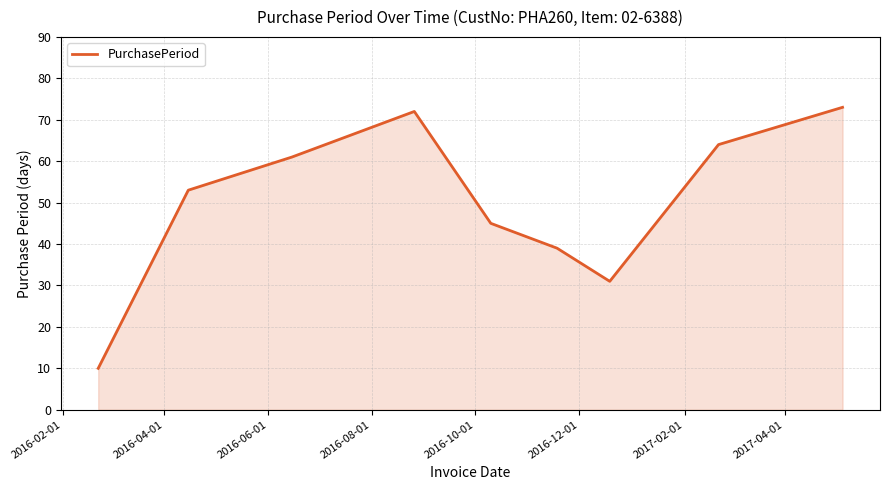

What is the difference between the maximum and minimum values?

63